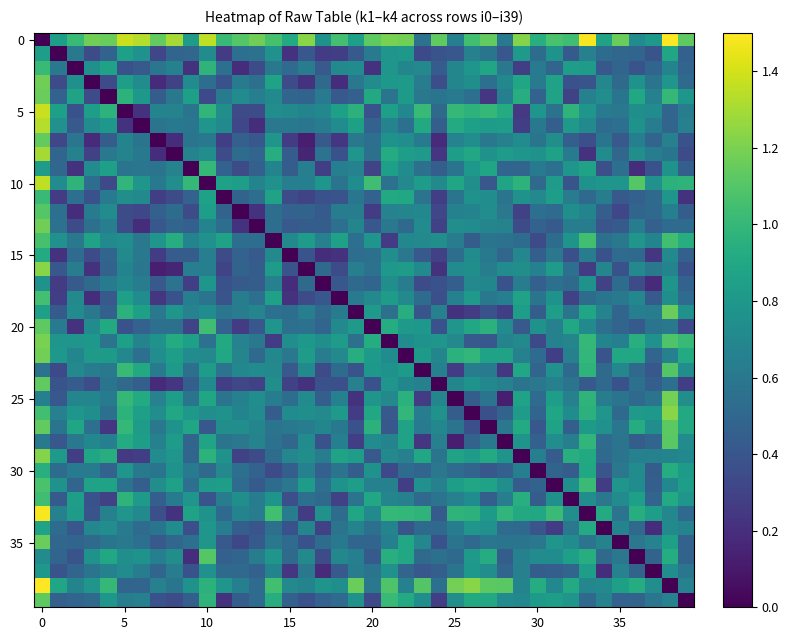

How many distinct data groups are displayed?

40